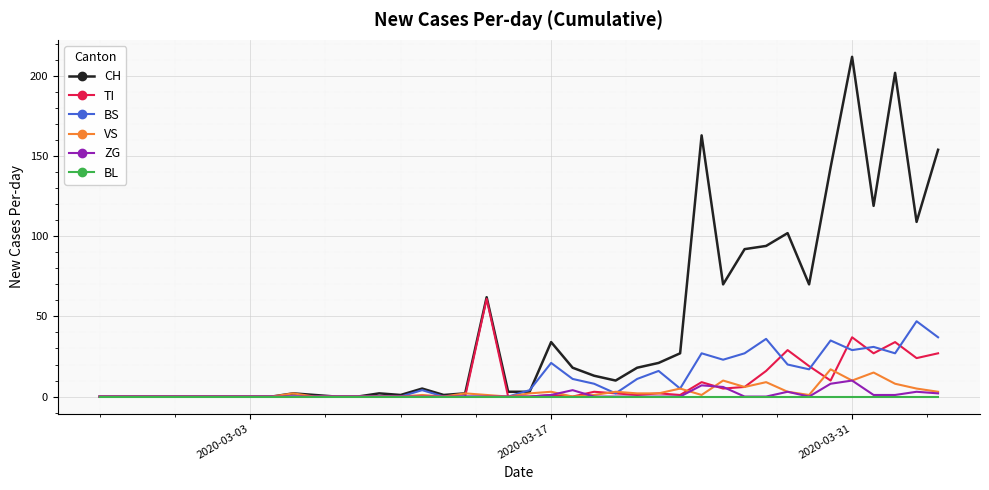

What is the maximum value shown in the chart?

212